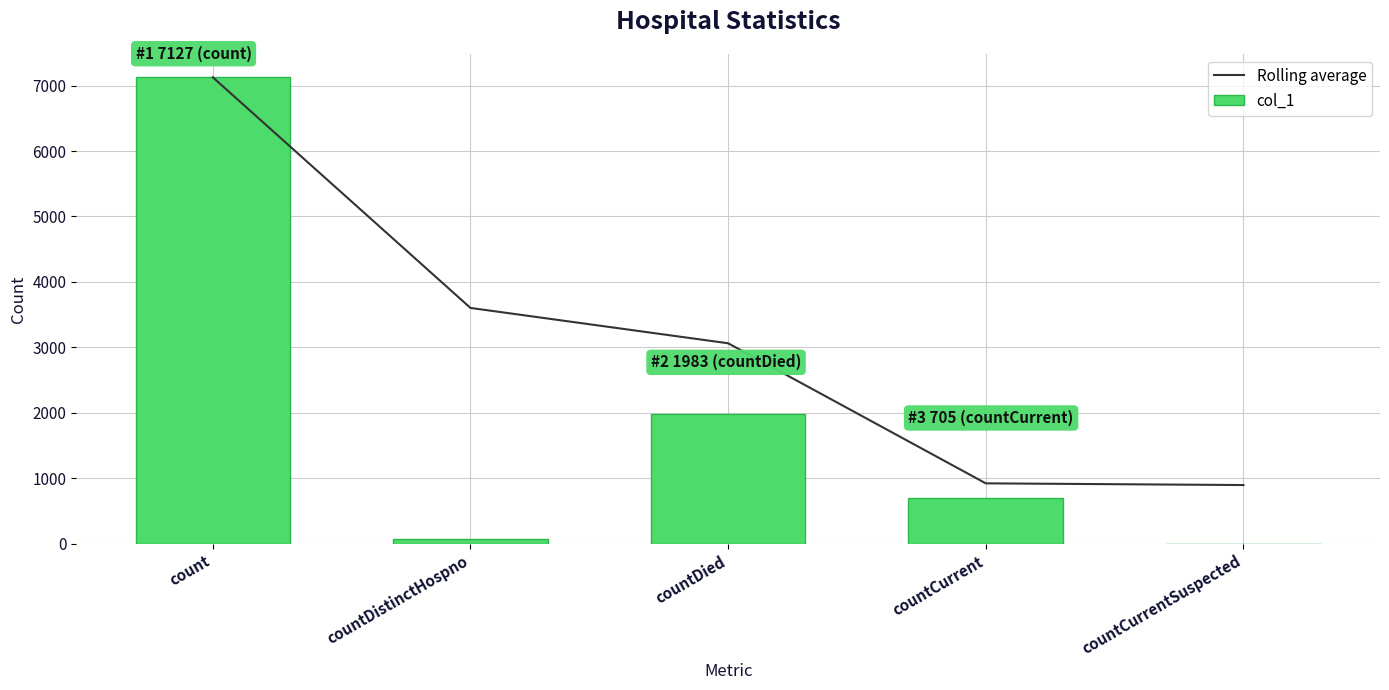

What is the greatest value displayed?

7127.0